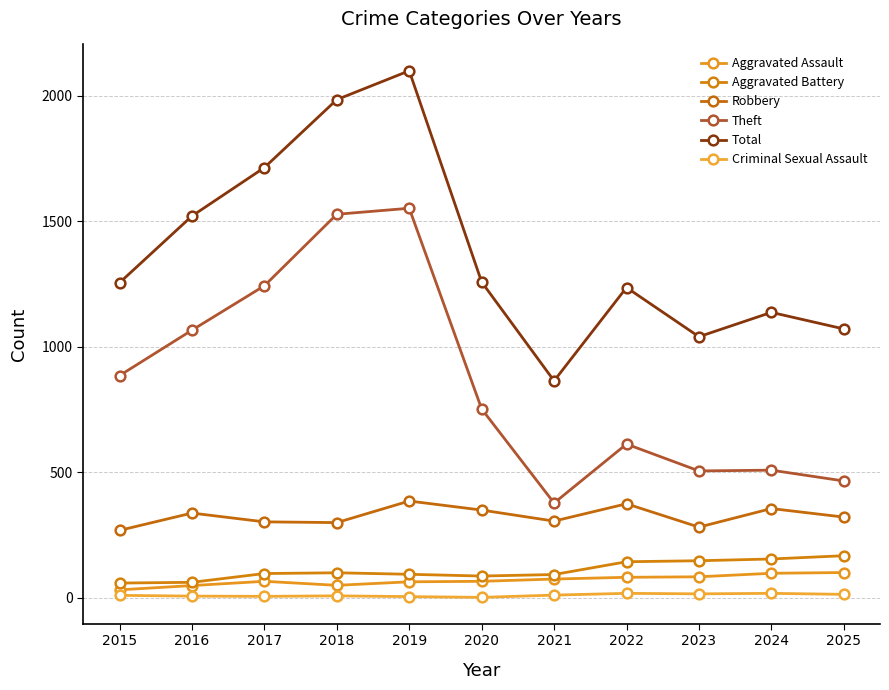

What is the average value of the Theft series?

863